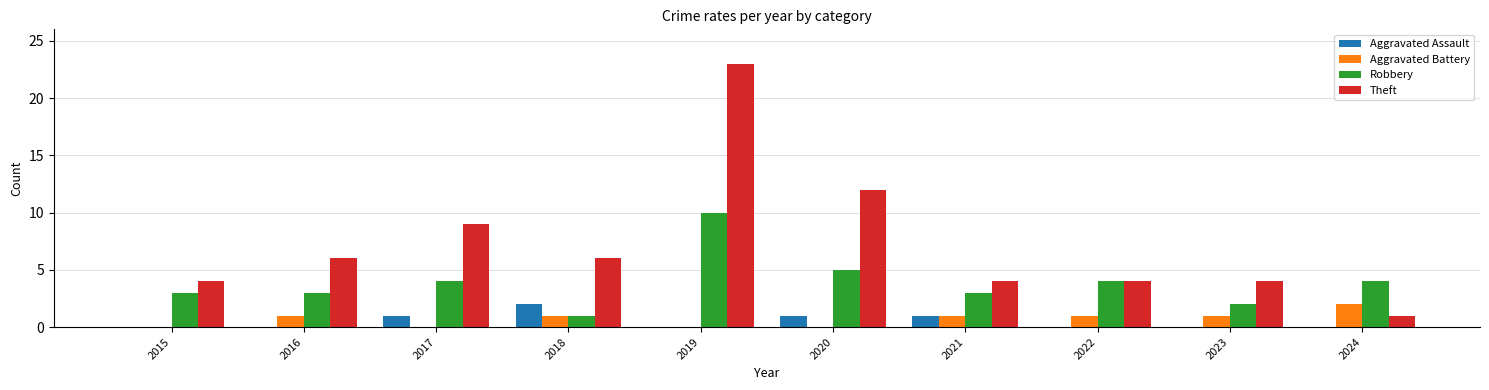

Is the value of Theft at 2016 greater than the value of Aggravated Assault at 2017?

Yes